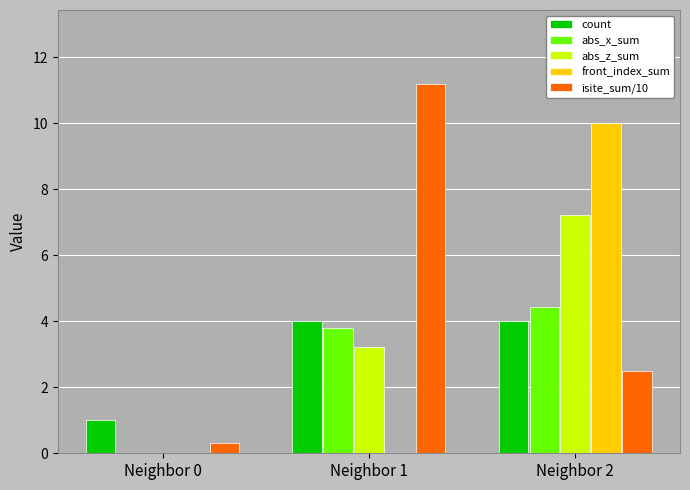

Reading right to left, what are all the values shown in this chart?

count: 4.0	4.0	1.0
abs_x_sum: 4.4	3.8	0.0
abs_z_sum: 7.2	3.2	0.0
front_index_sum: 10.0	0.0	0.0
isite_sum/10: 2.5	11.2	0.3